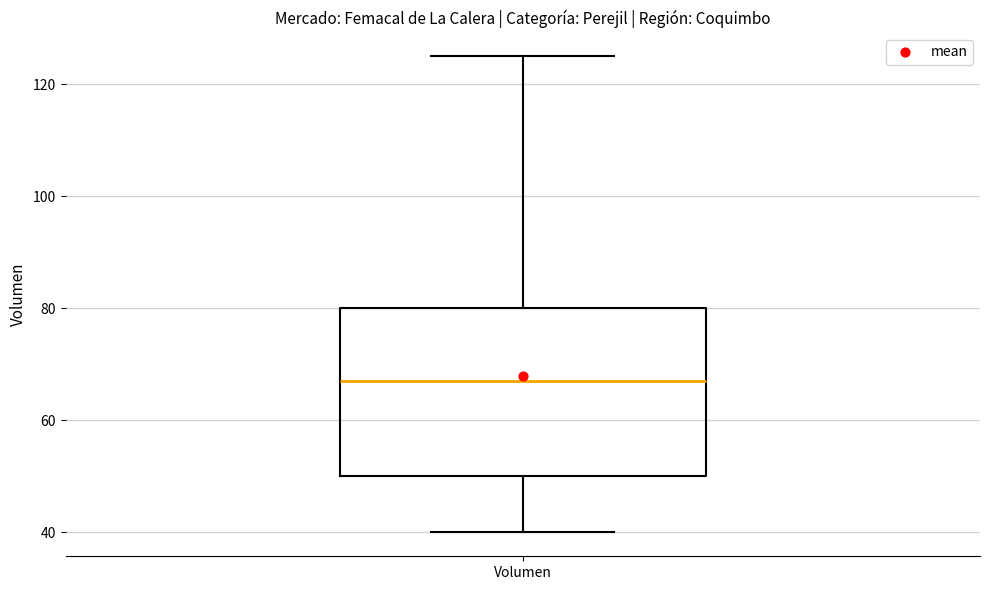

Where does the median line of the box for Volumen sit on the y-axis? The values are not printed on the chart, so give them approximately, as read against the axis.

68